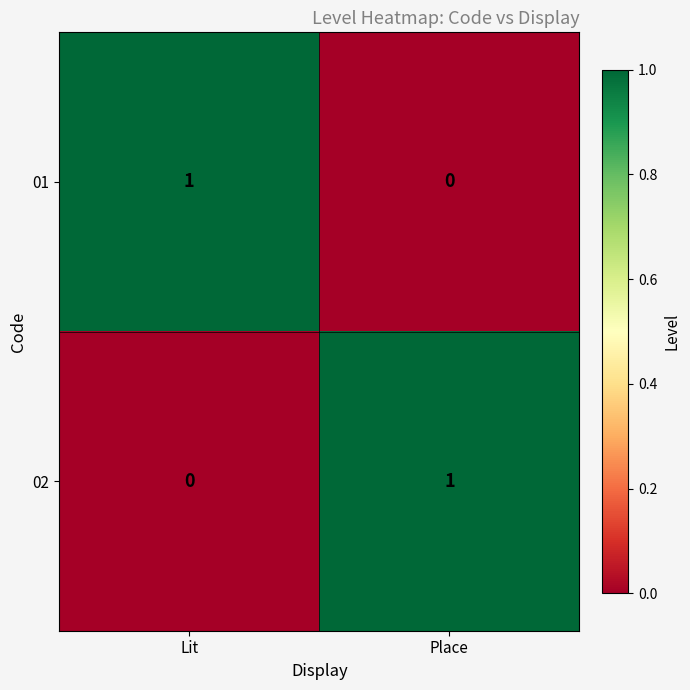

Where is 02 nearest to the value 0?

Lit